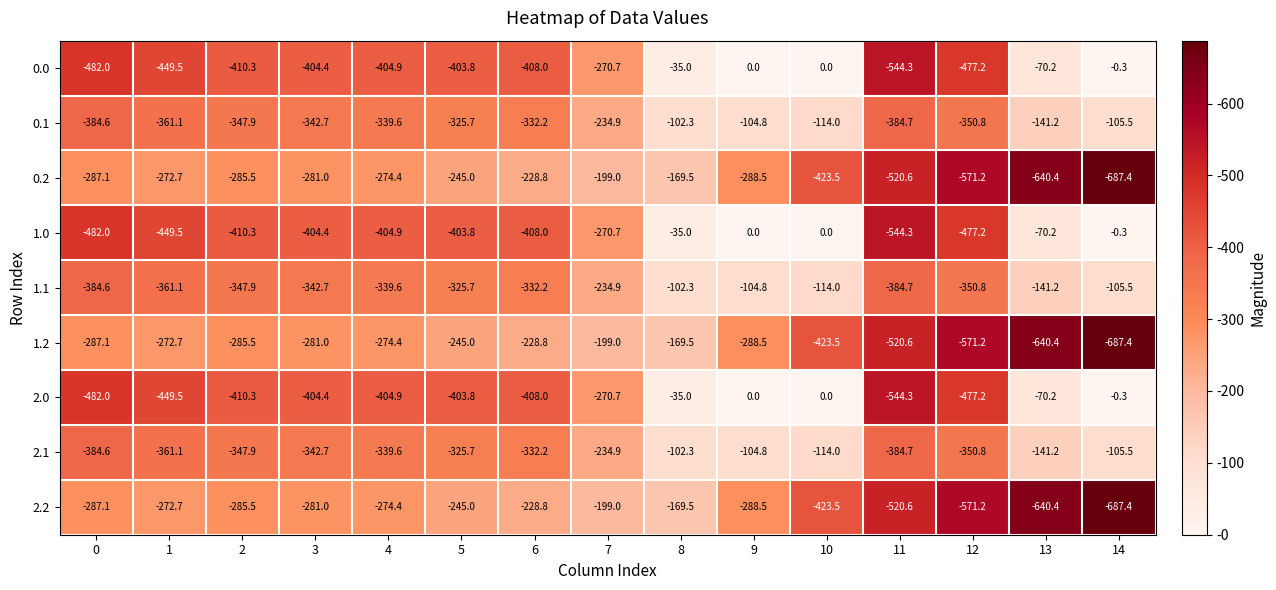

What is the spread (max minus min) of values at 3?

123.4